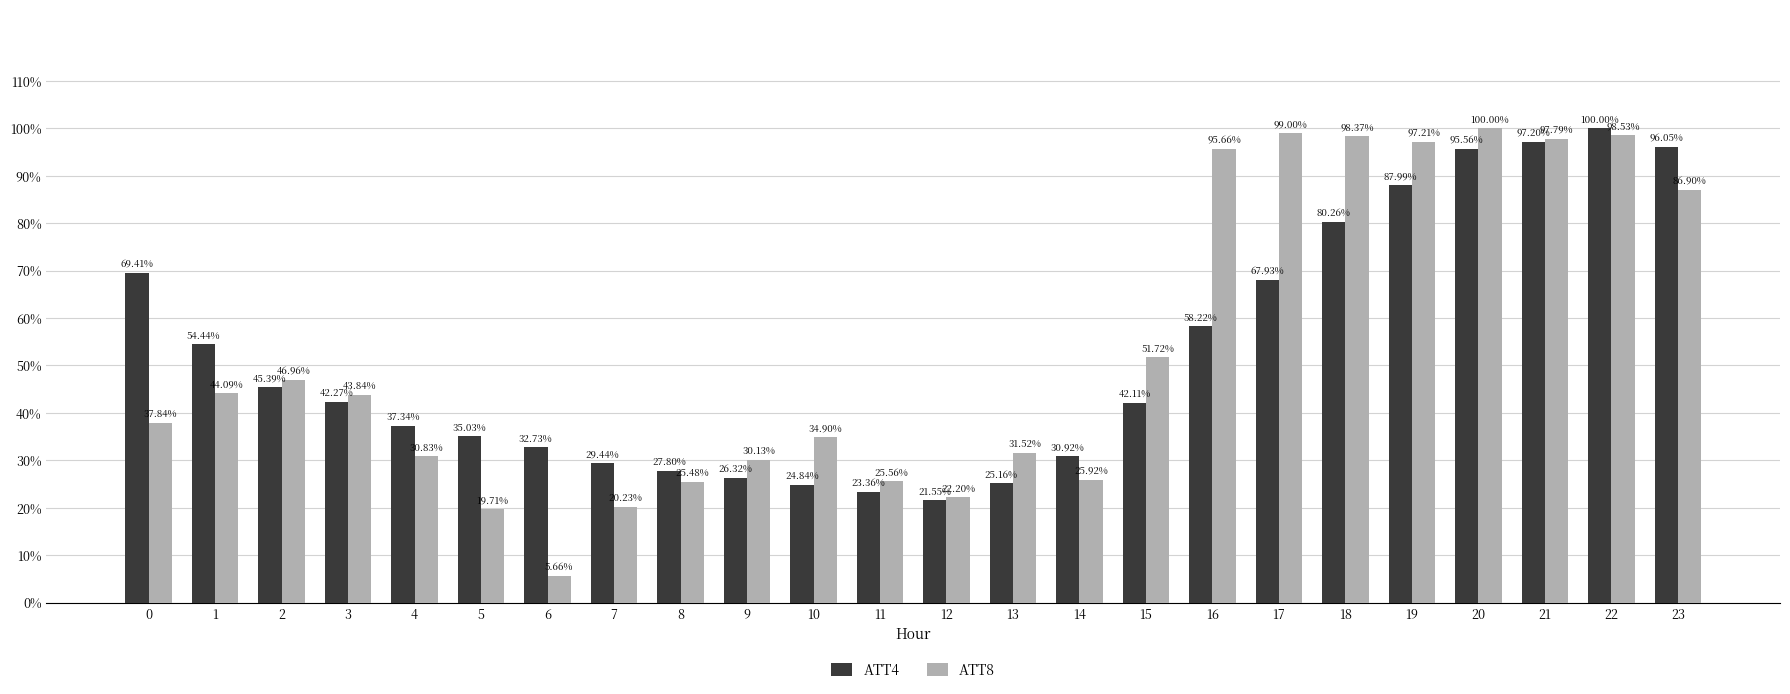

Are the bars grouped side by side (vs. stacked)?

Yes